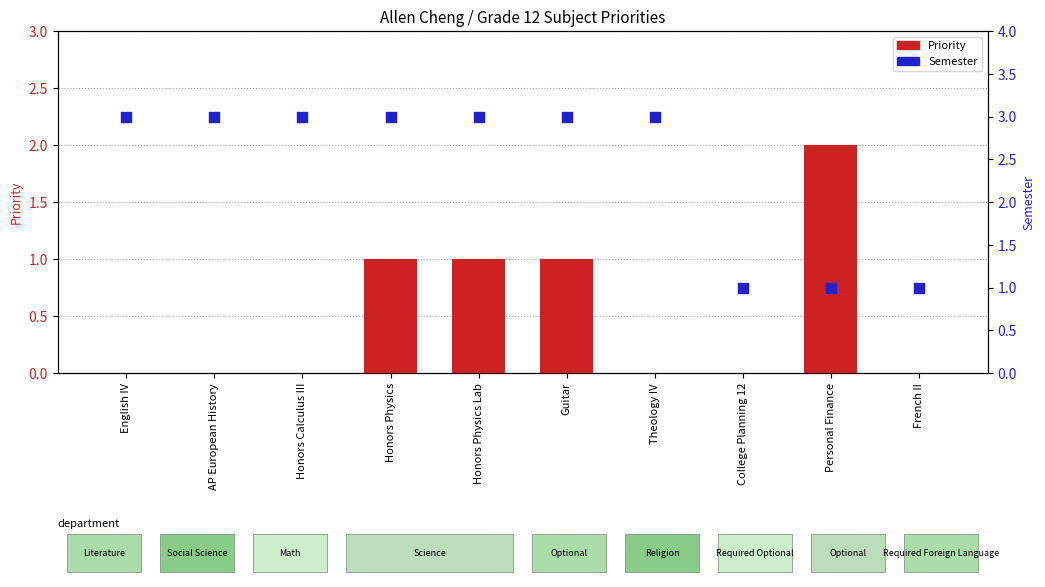

What are all the series names shown in the legend?

Priority, Semester